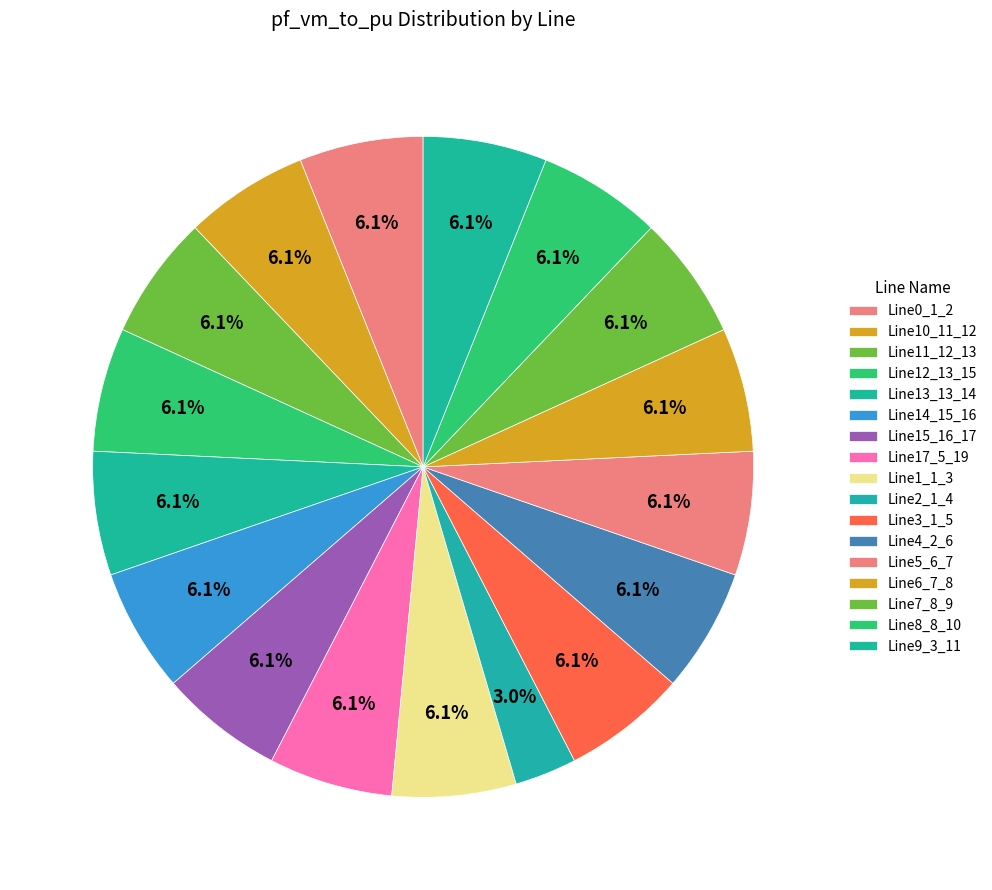

Which has a higher value, Line14_15_16 or Line7_8_9?

Line14_15_16